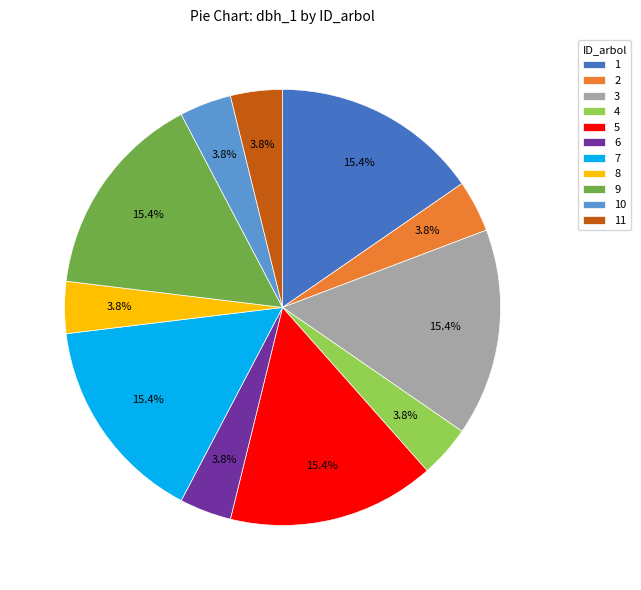

Is there any slice that represents more than half of the pie?

No